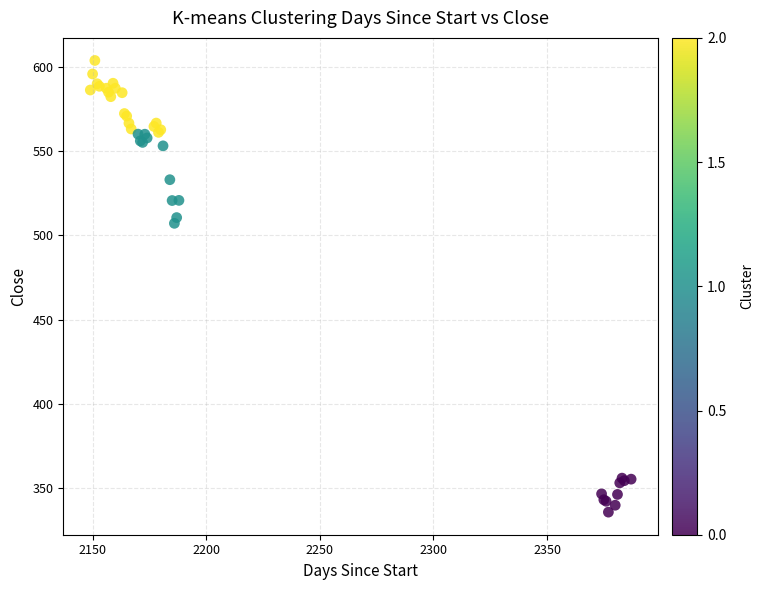

What Y value in the scatter plot is closest to 469?

507.1